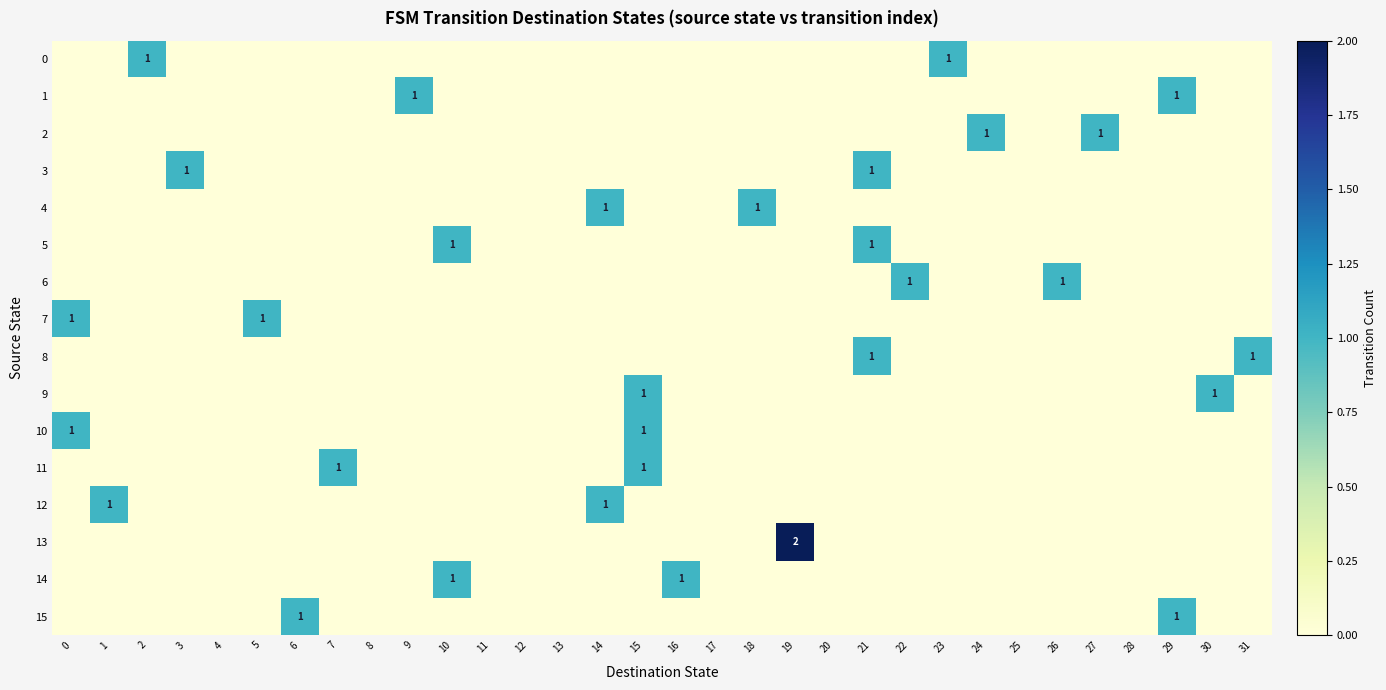

The value of 8 at 21 is 2. True or false?

False